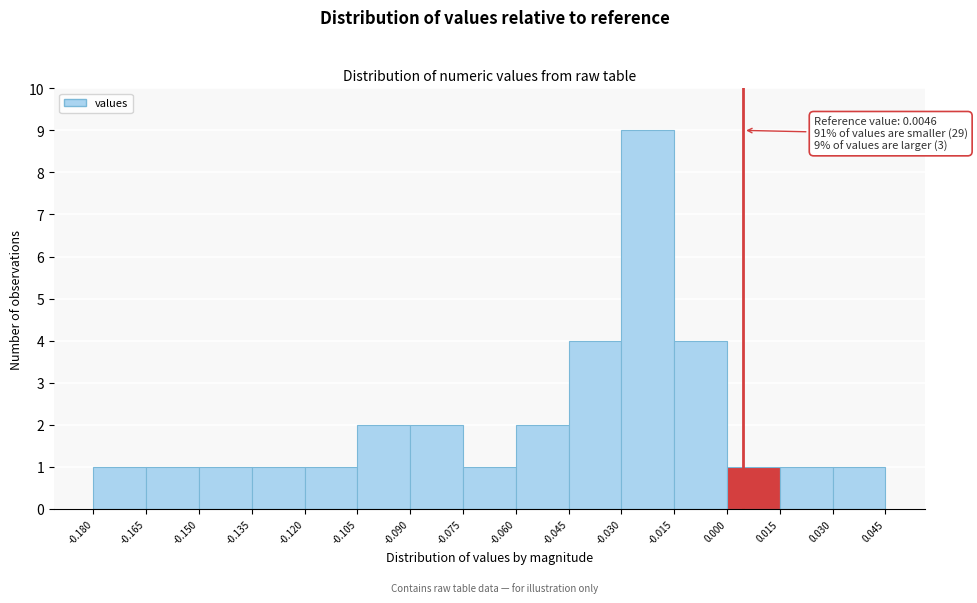

Over which range of the x-axis is the bar tallest?

-0.030 to -0.015